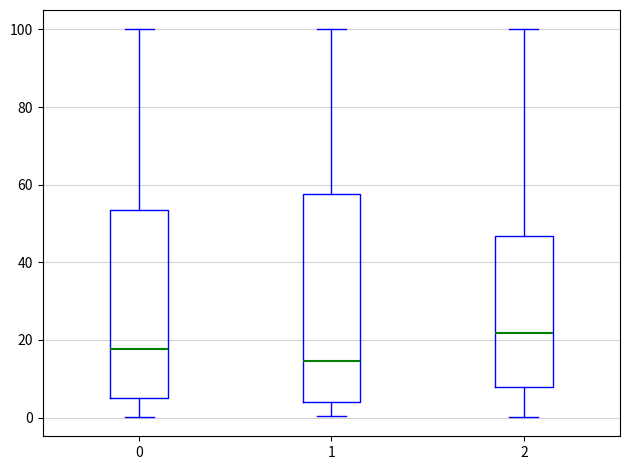

Which box's median line is the lowest?

1